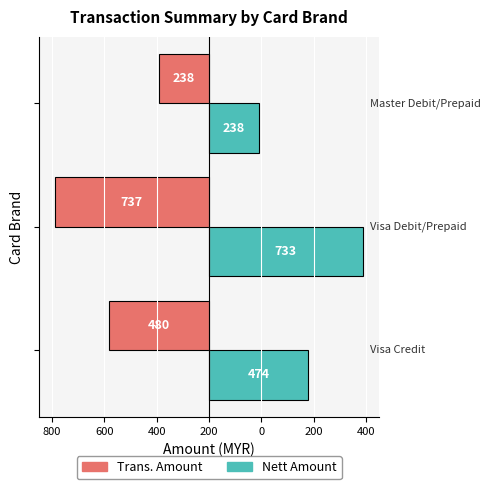

Reading right to left, extract all data points from this chart.

Trans. Amount: -238.0	-737.0	-480.0
Nett Amount: 237.8	733.3	473.6